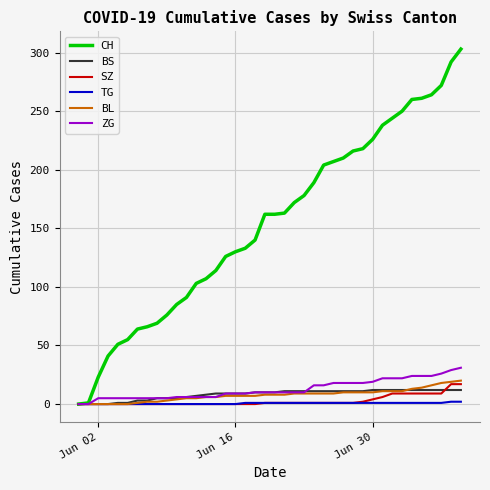

Which series has the widest spread of values?

CH